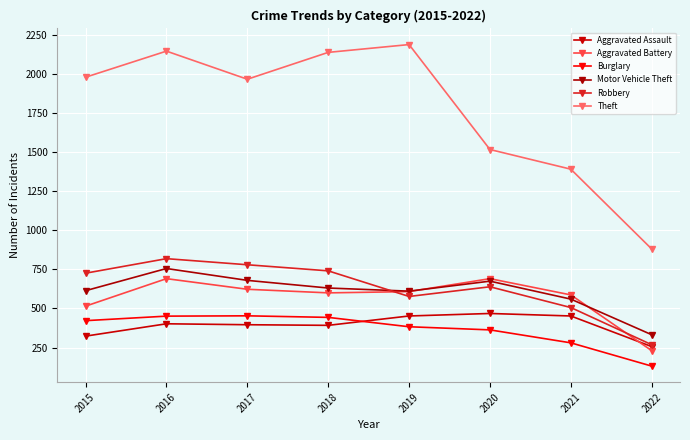

What is the greatest value displayed?

2190